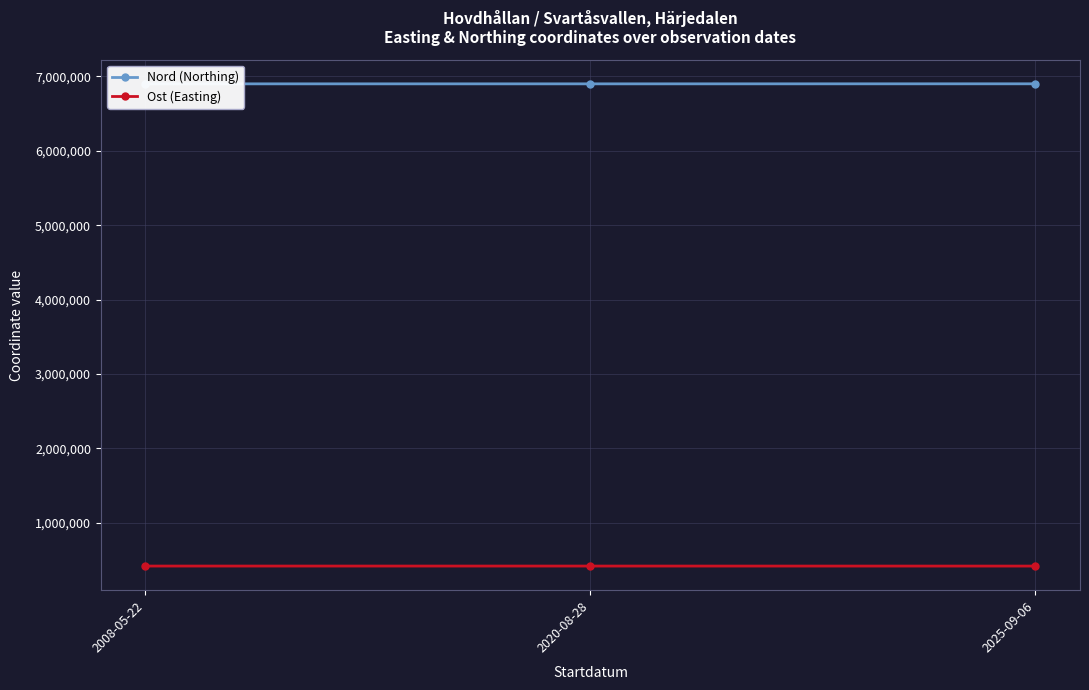

How many lines are shown in the chart?

2